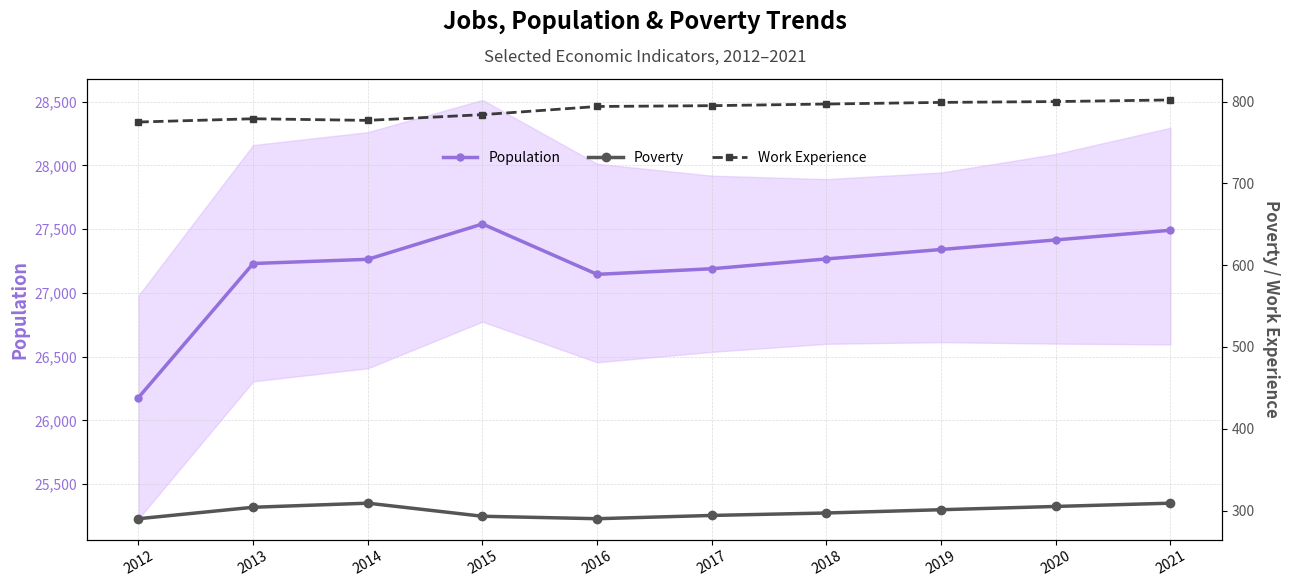

At which label does Population reach its minimum?

2012